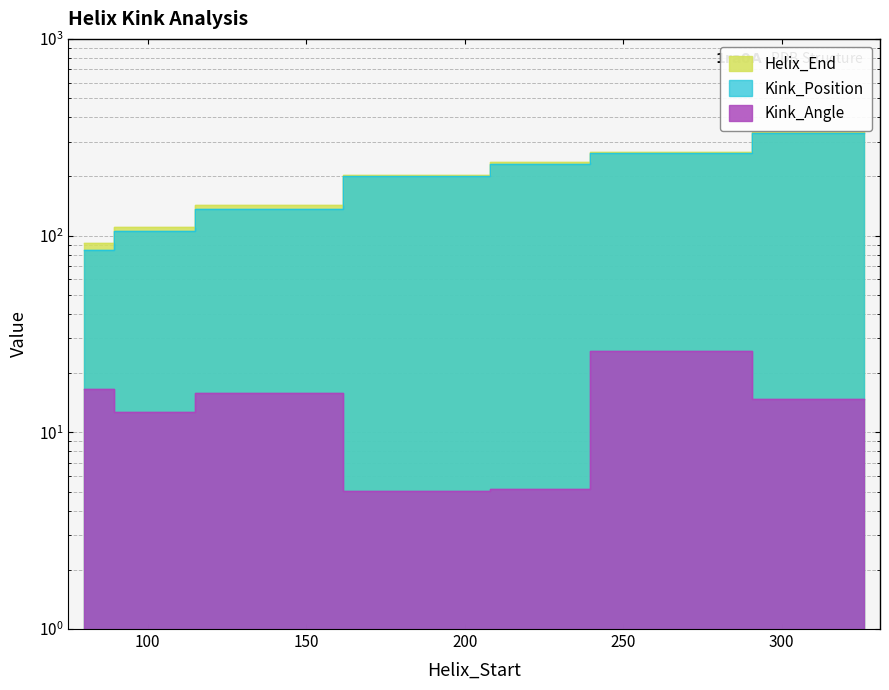

At which category is the sum across all series the highest?

326